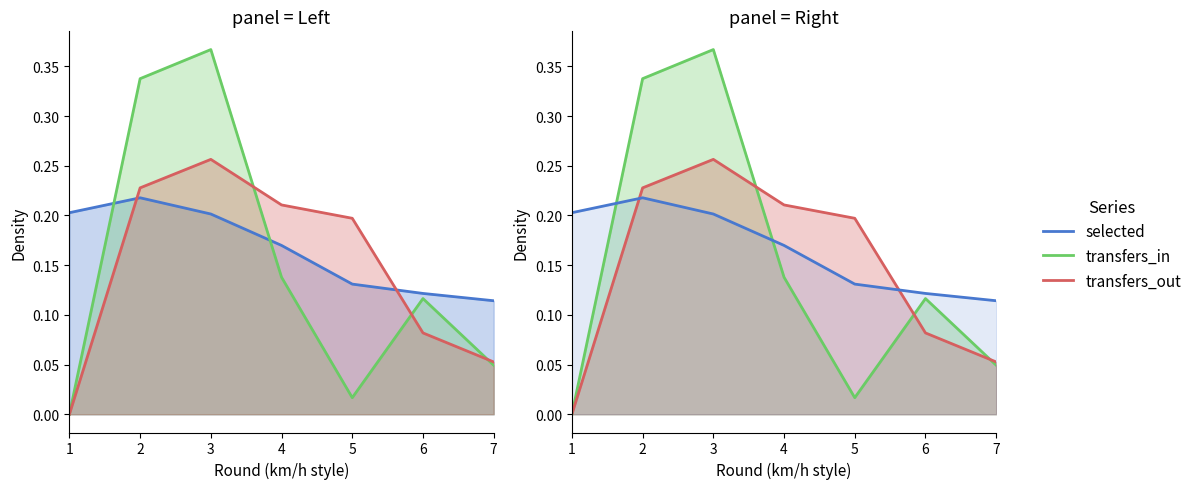

What is the difference between the transfers_out values at 3 and 5?

0.1